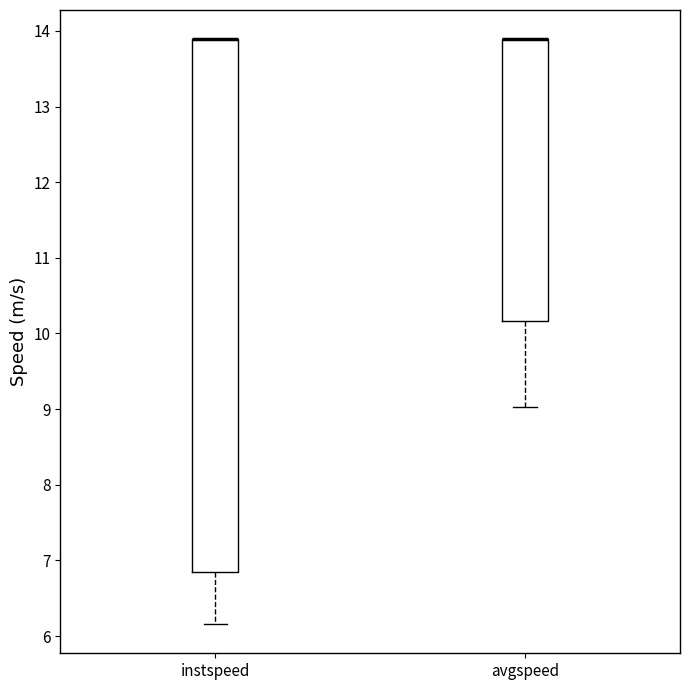

Comparing the boxes themselves (not the whiskers), which one is the tallest?

instspeed